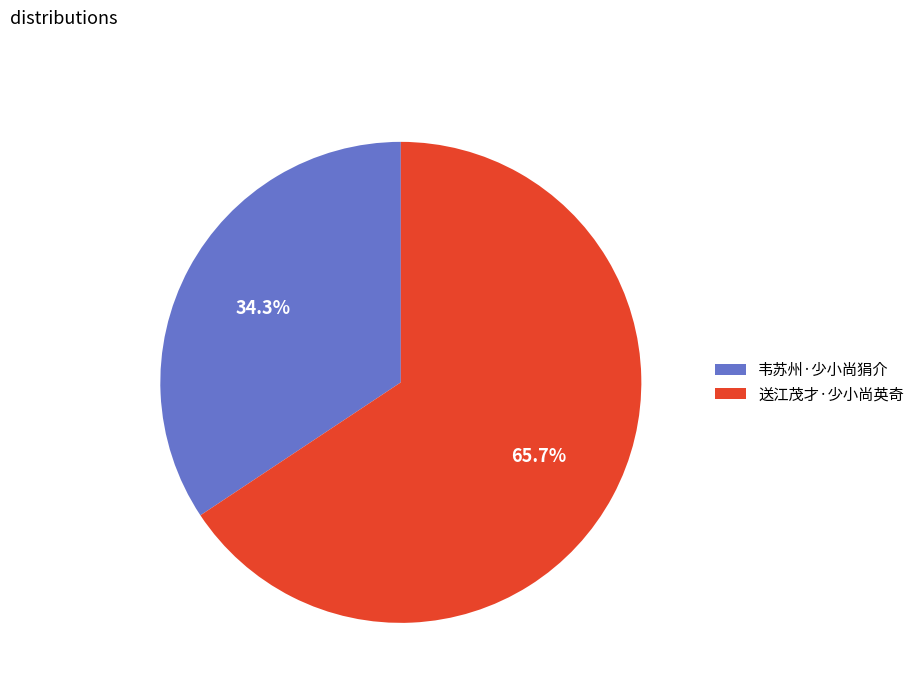

To the nearest percent, what is the difference between the largest and smallest slice percentages?

31%